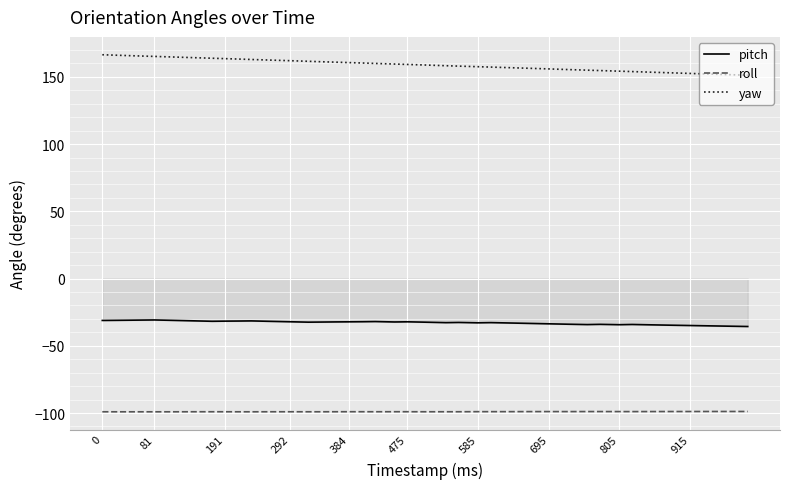

Which series has the largest total across all categories?

yaw